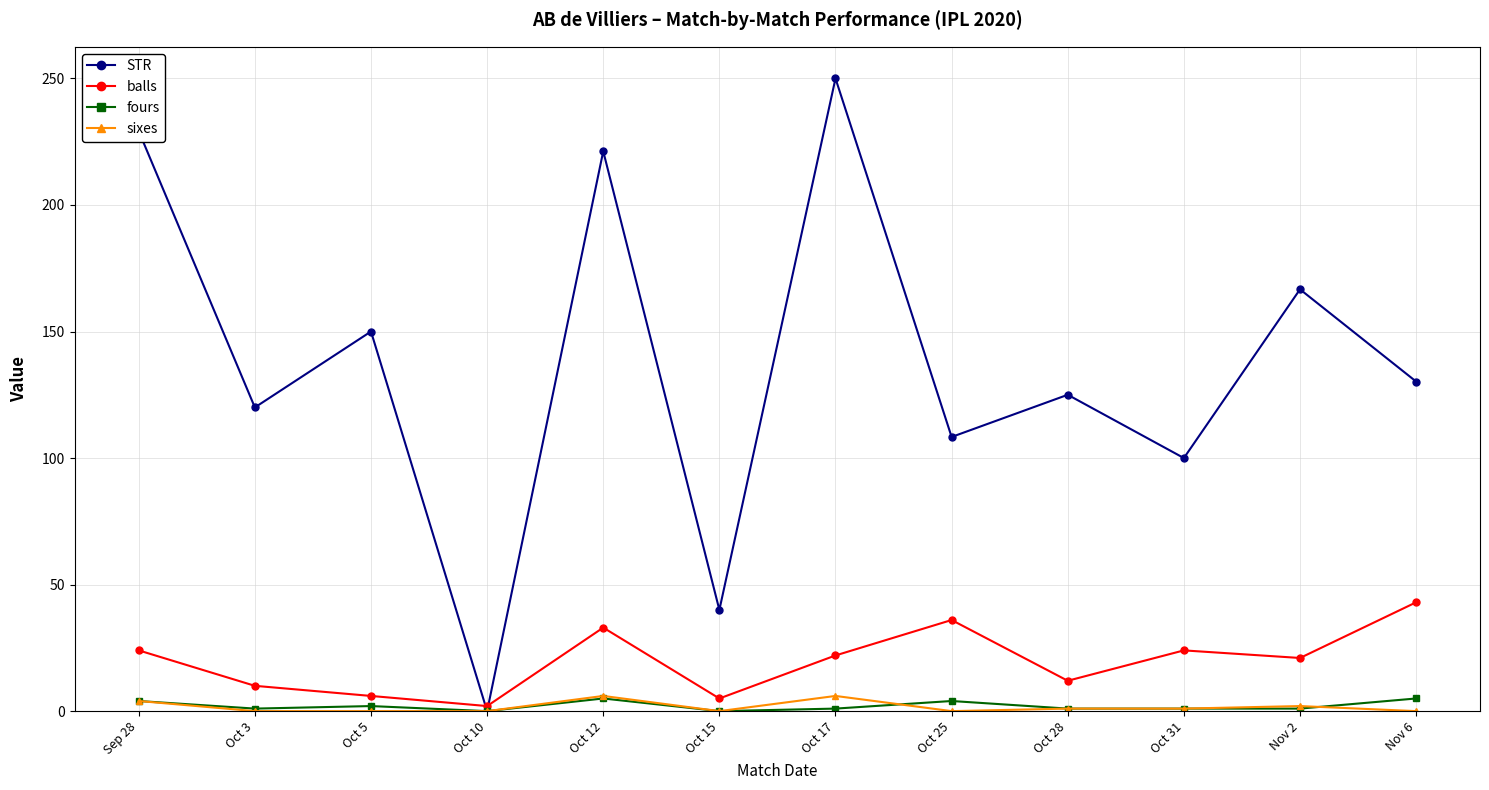

At which category does STR reach its first local peak?

Oct 5